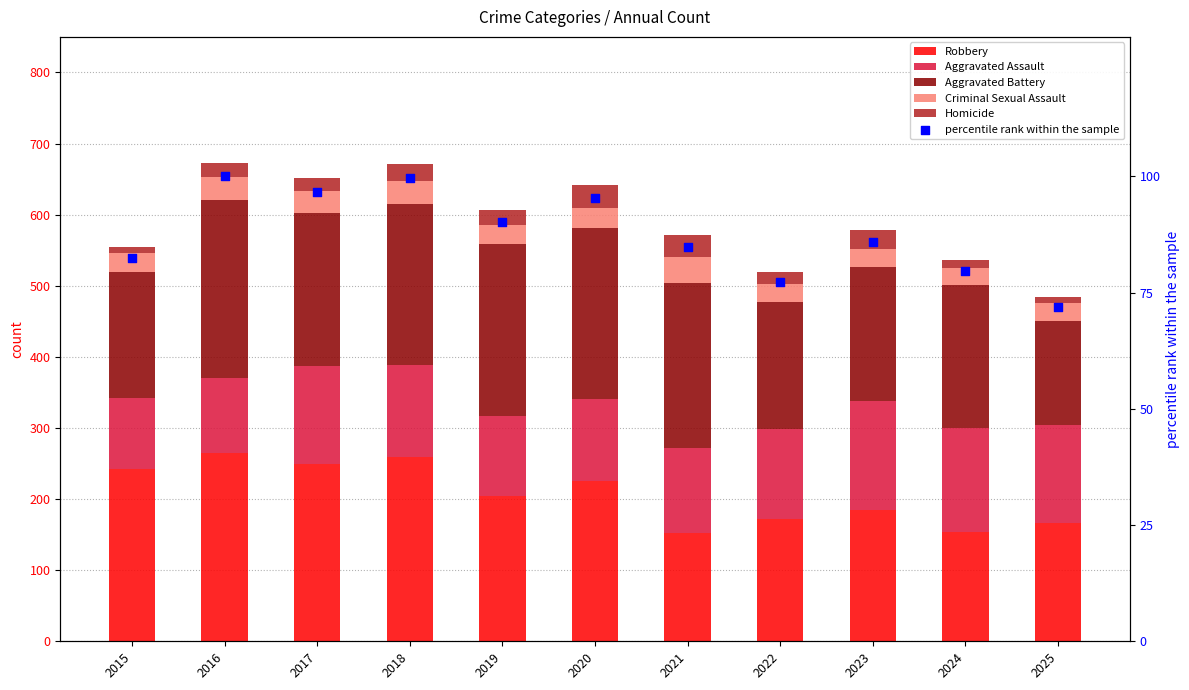

Which series has the largest Y range (max minus min)?

Robbery